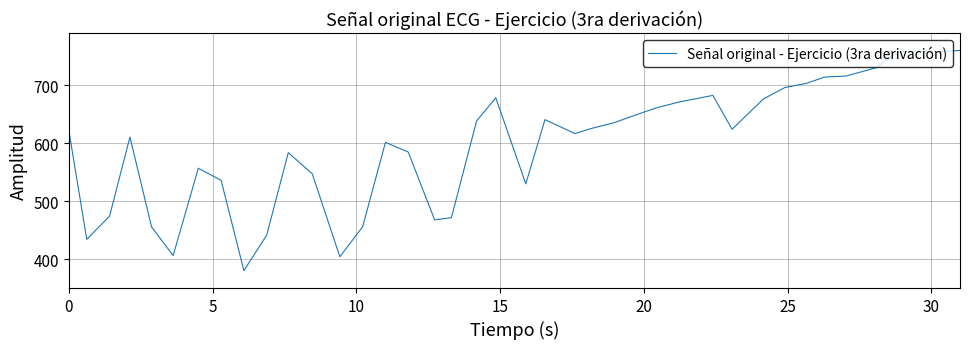

What is the smallest value displayed?

380.0